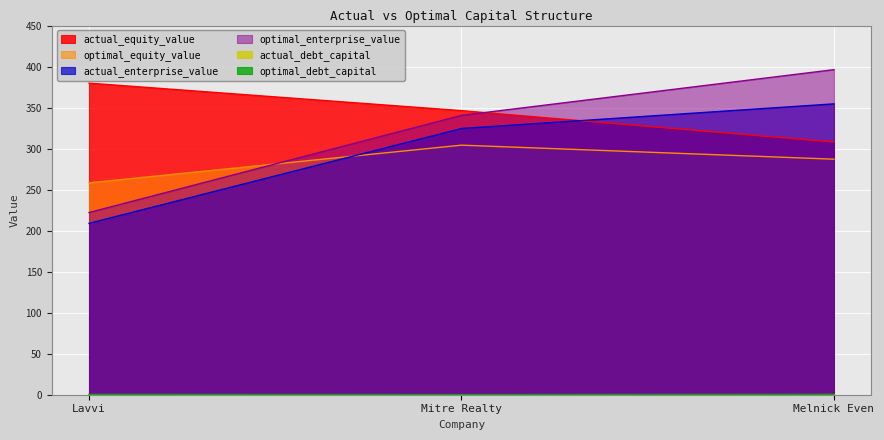

Rank the categories by actual_debt_capital value from lowest to highest.

Lavvi, Mitre Realty, Melnick Even